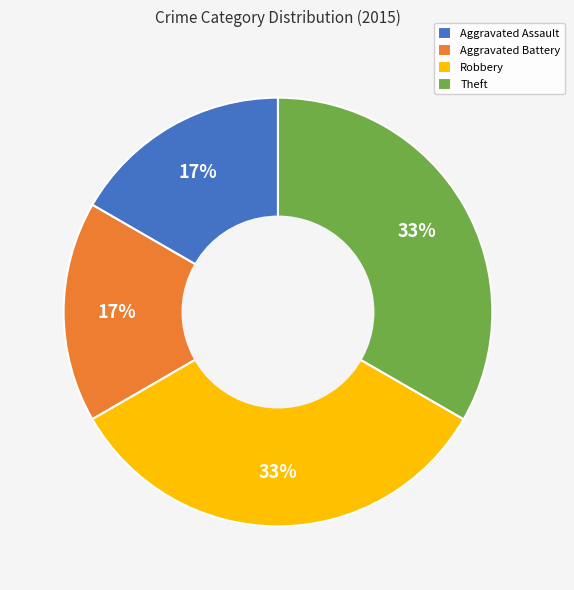

Is Aggravated Battery the majority of the pie?

No